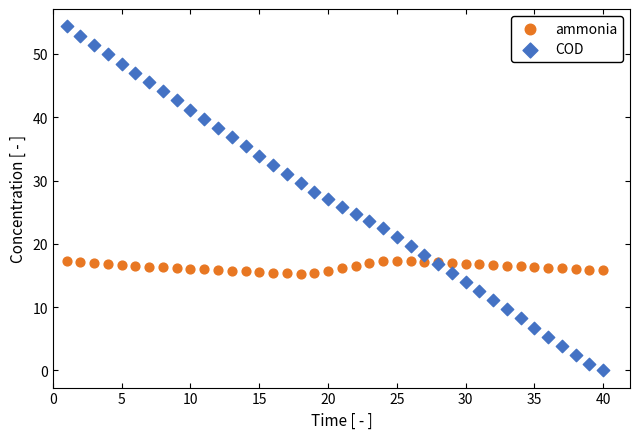

Which series has the widest spread of Y values?

COD